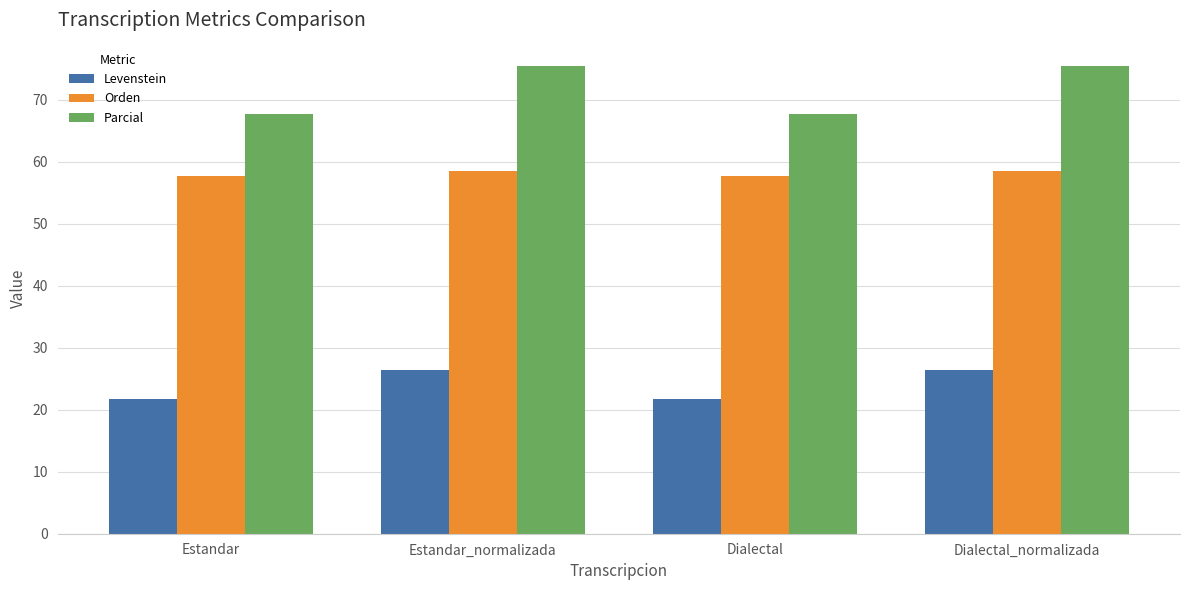

What is the sum of the Orden values at Dialectal and Estandar_normalizada?

116.2